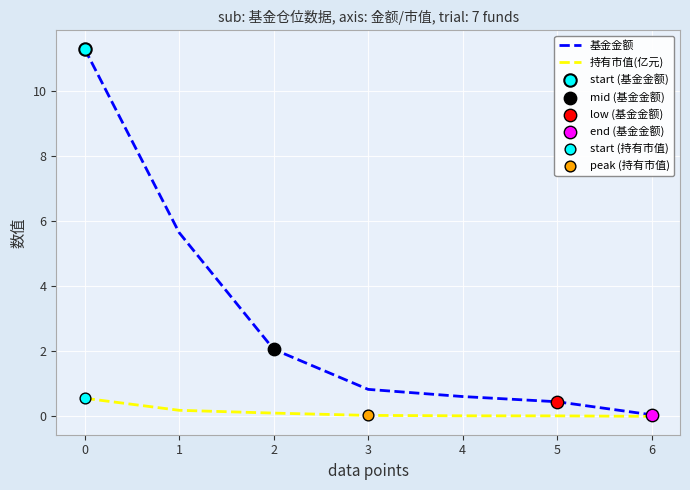

Rank the series at 2 from highest to lowest value.

基金金额, 持有市值(亿元)